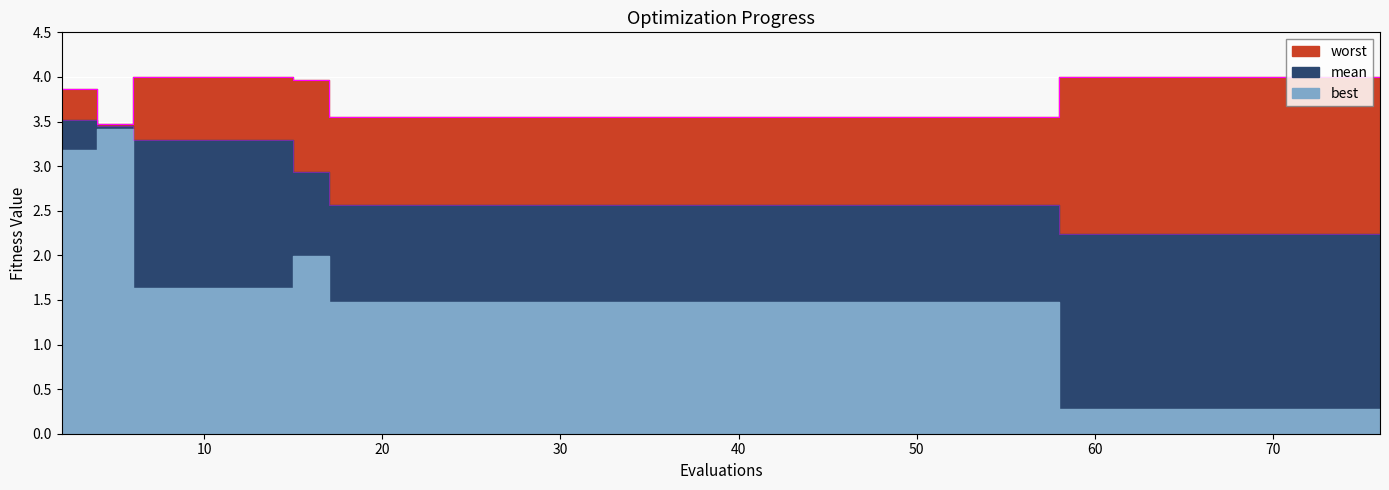

The value of worst at 21 is 1.1. True or false?

False